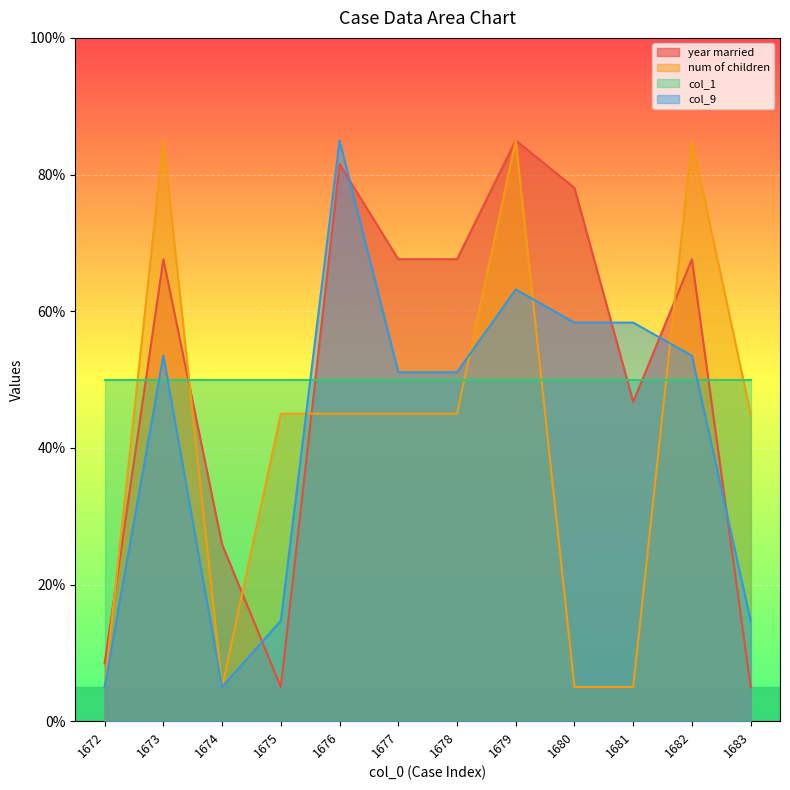

What is the value of the num of children point at the 6th from the left?

45.0